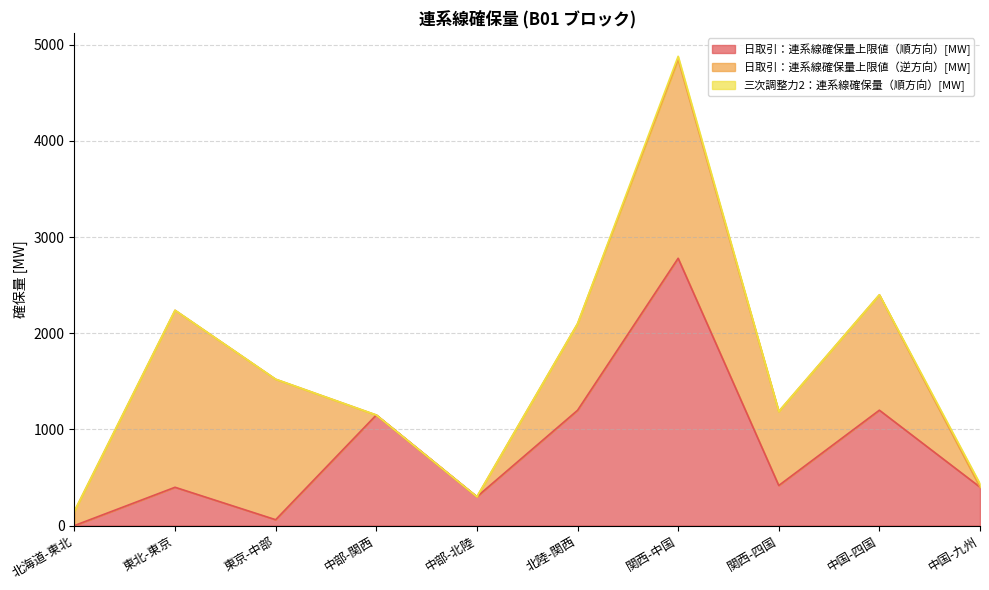

Reading left to right, extract all data points from this chart.

日取引：連系線確保量上限値（順方向）[MW]: 0.0	398.4	61.0	1150.0	300.0	1198.7	2780.0	417.0	1200.0	400.0
日取引：連系線確保量上限値（逆方向）[MW]: 150.0	1841.0	1461.1	0.0	0.0	900.0	2065.3	770.1	1200.0	0.0
三次調整力2：連系線確保量（順方向）[MW]: 0.0	0.0	0.0	0.0	0.0	0.0	35.0	0.0	0.0	35.0